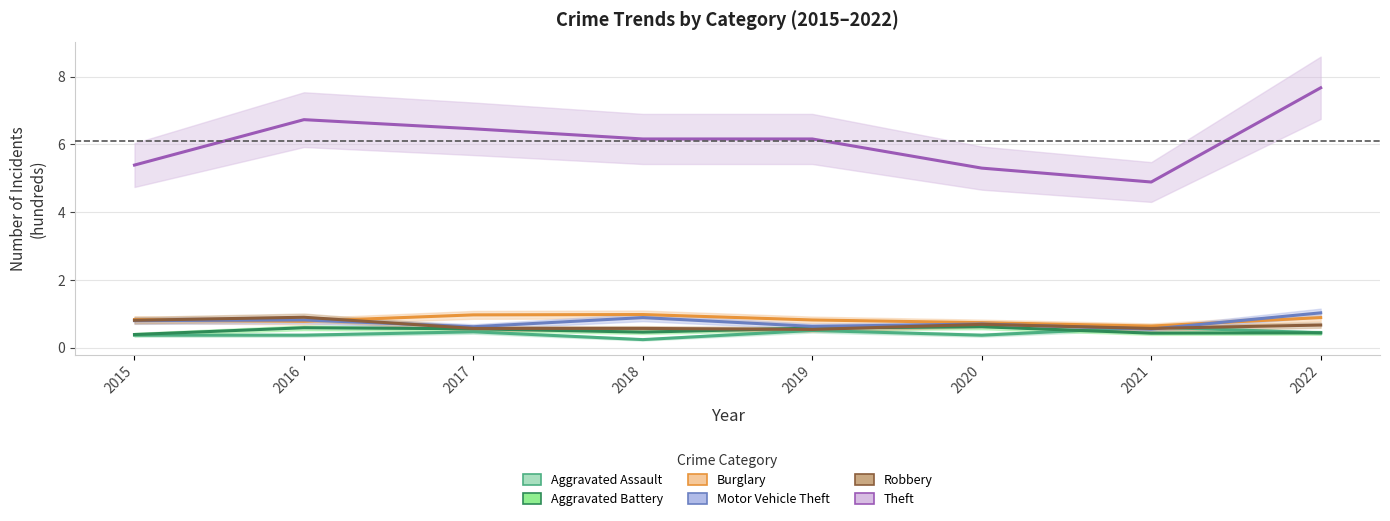

Rank the series by their maximum value, from lowest to highest.

Aggravated Assault, Aggravated Battery, Robbery, Burglary, Motor Vehicle Theft, Theft